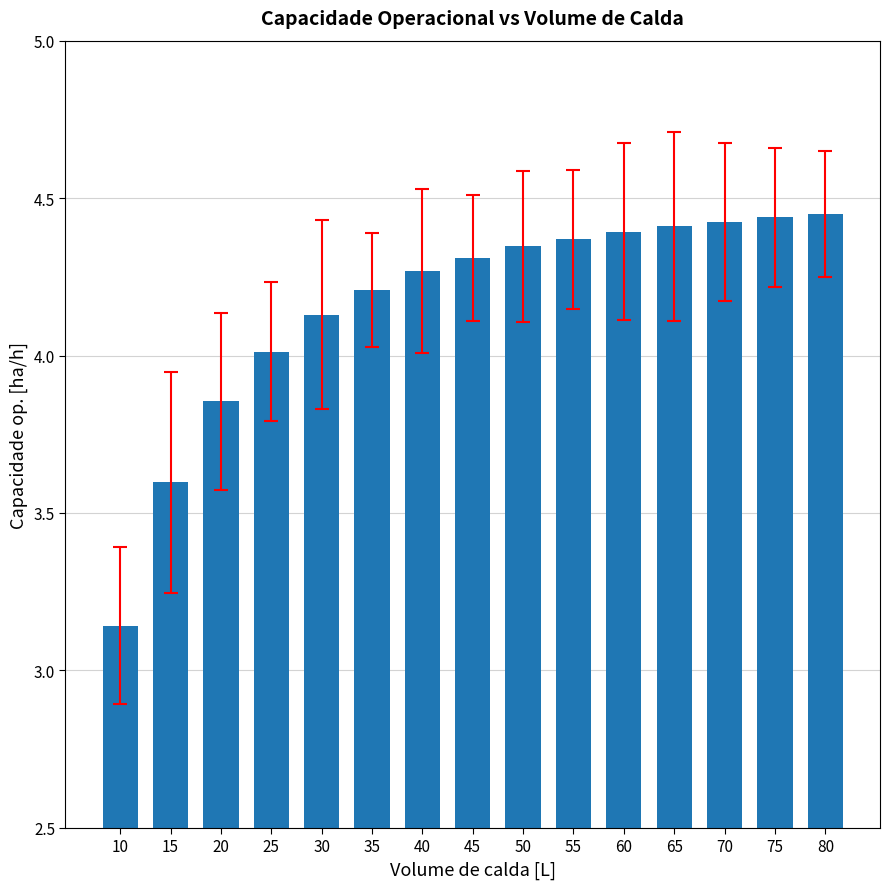

Approximately how many times larger is the value at 70 compared to 45?

1.0